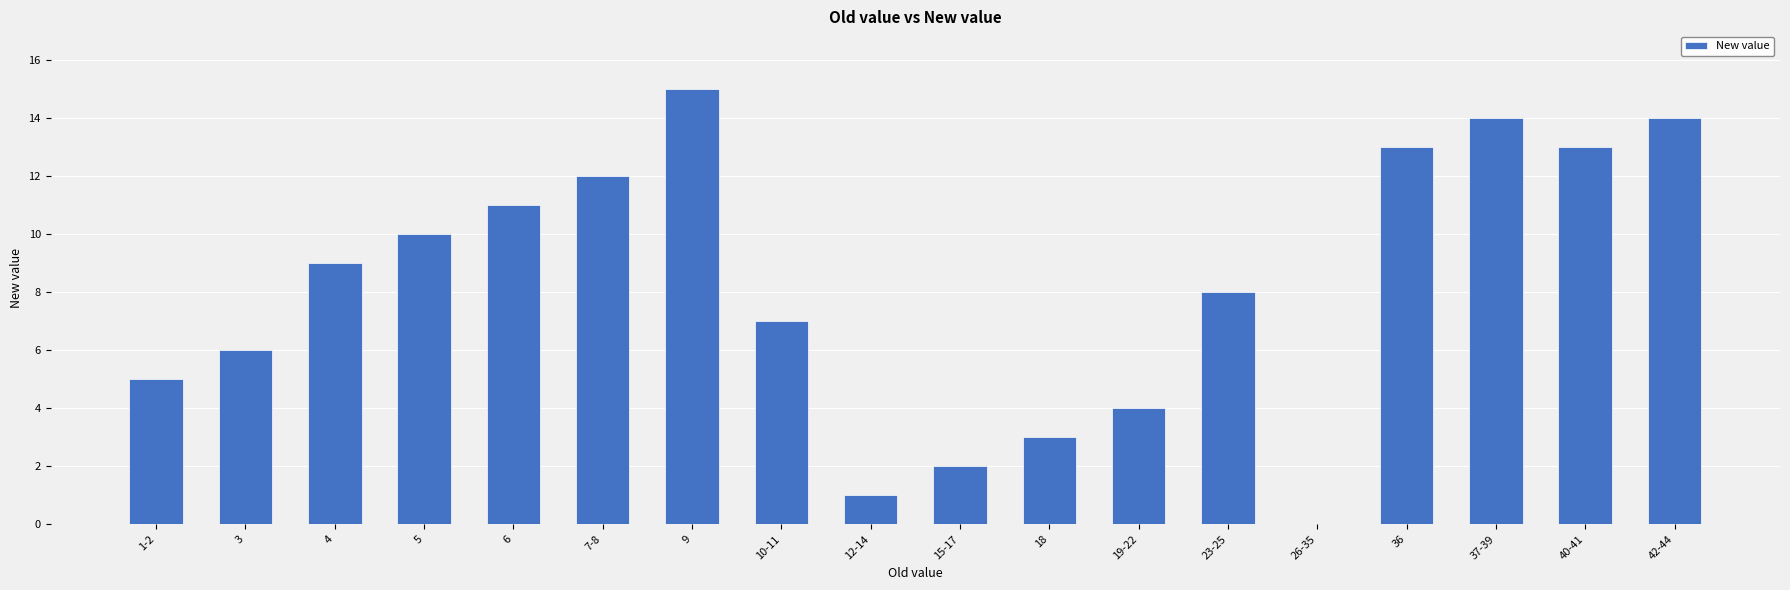

What is the sum of all values?

147